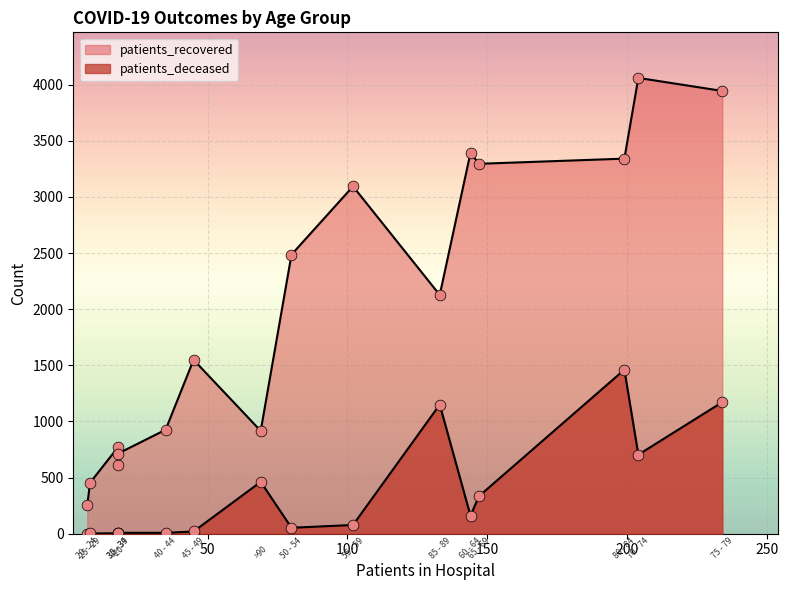

Which series has the largest total across all categories?

patients_recovered